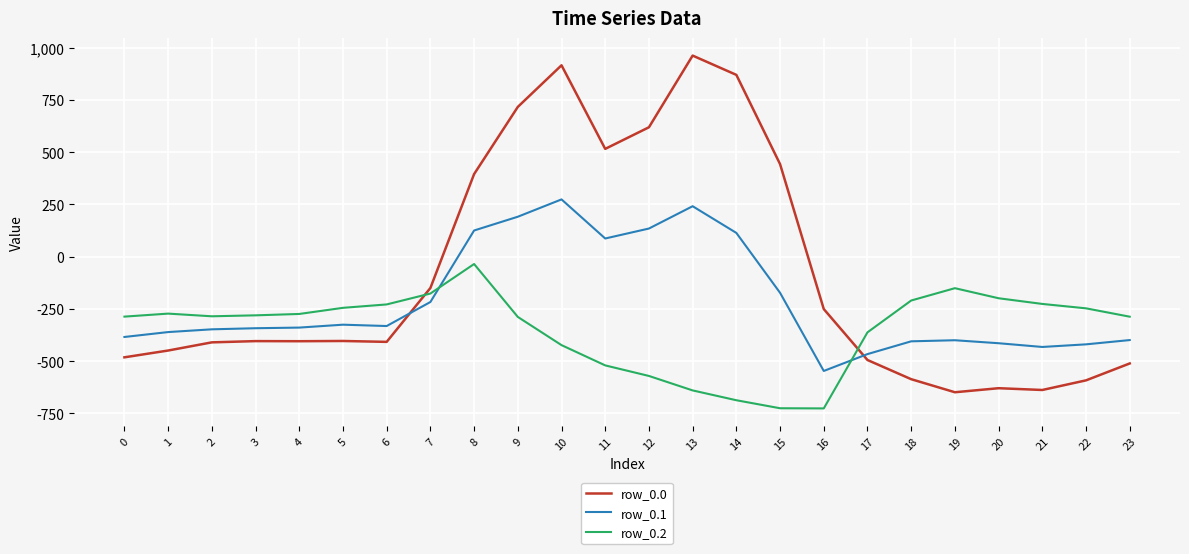

Which category has the highest value in the row_0.2 series?

8